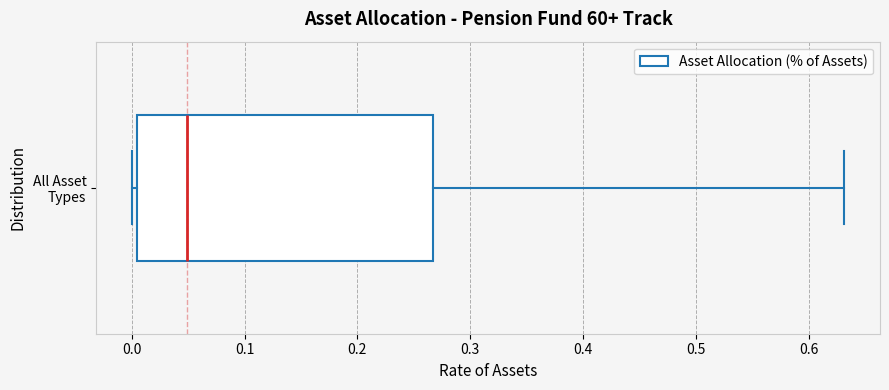

Read this box plot against the x-axis: the position of the median line, the range covered by the box, and the ends of both whiskers. The values are not printed on the chart, so give them approximately, as read against the axis.

median 0.05, box 0.01 to 0.27, whiskers 0.00 to 0.63